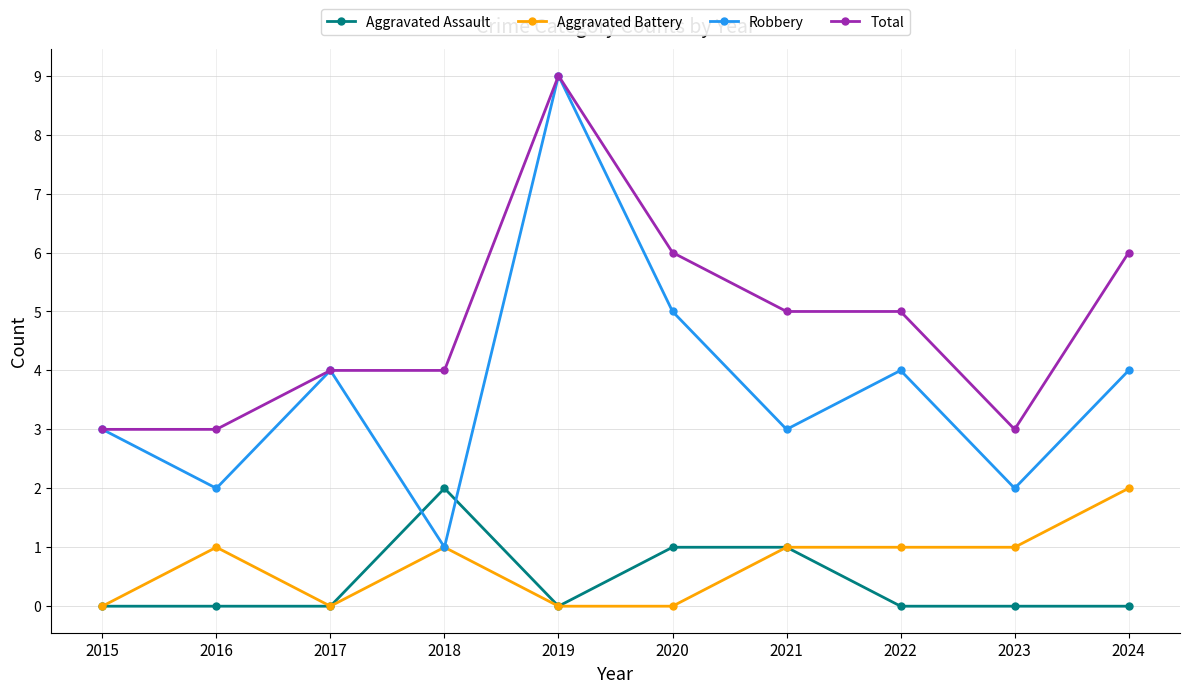

Reading left to right, list all the values displayed in this chart.

Aggravated Assault: 0	0	0	2	0	1	1	0	0	0
Aggravated Battery: 0	1	0	1	0	0	1	1	1	2
Robbery: 3	2	4	1	9	5	3	4	2	4
Total: 3	3	4	4	9	6	5	5	3	6